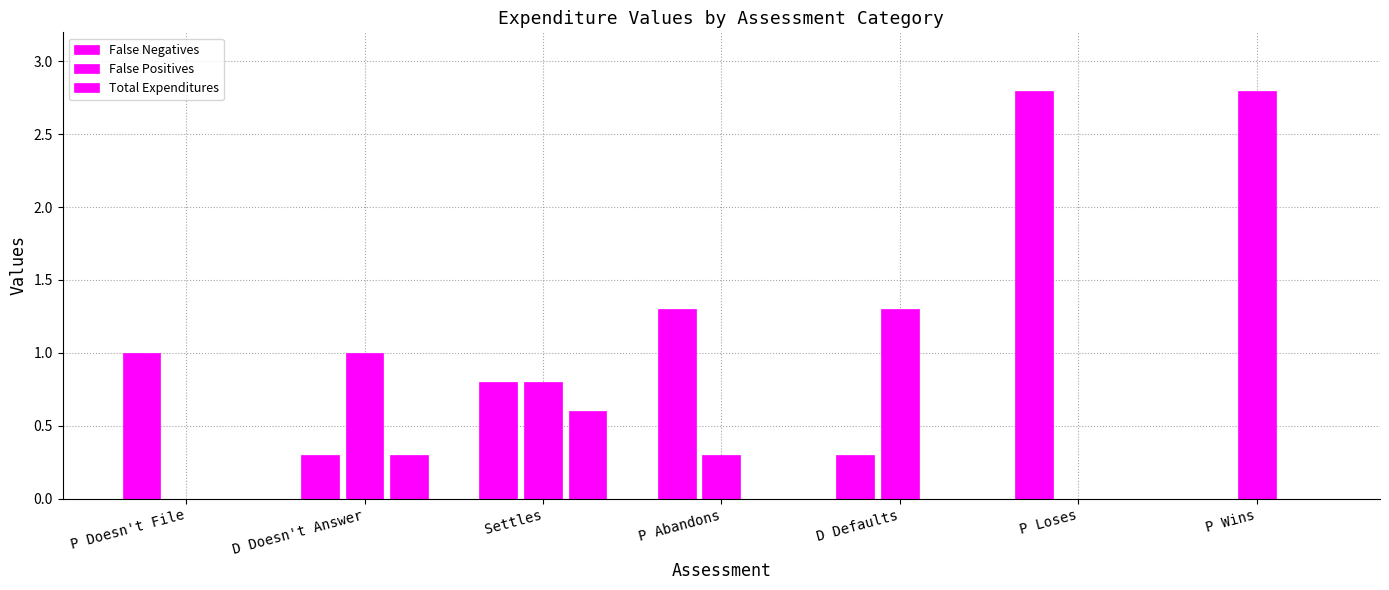

The value of False Negatives at D Doesn't Answer is 0.1. True or false?

False